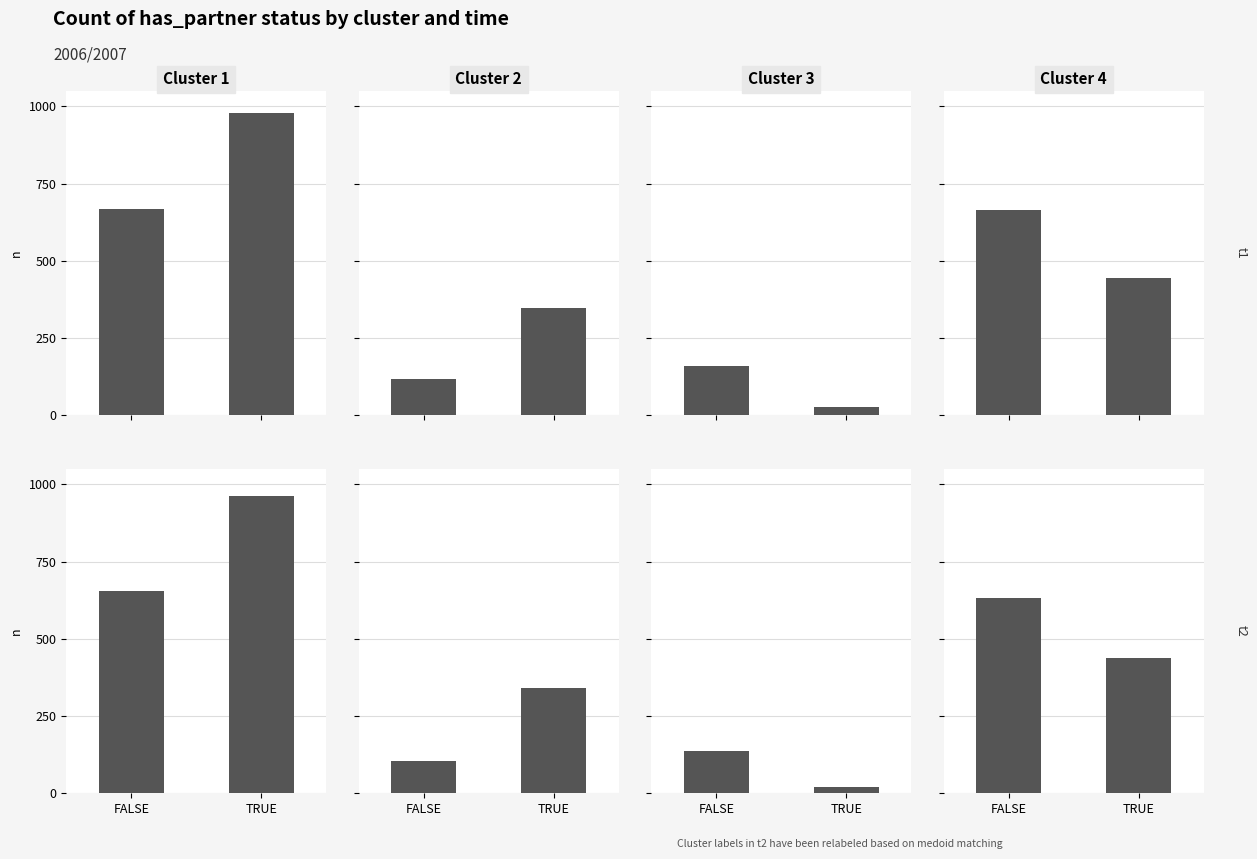

Is it true that Cluster 4 equals 649 at TRUE?

False